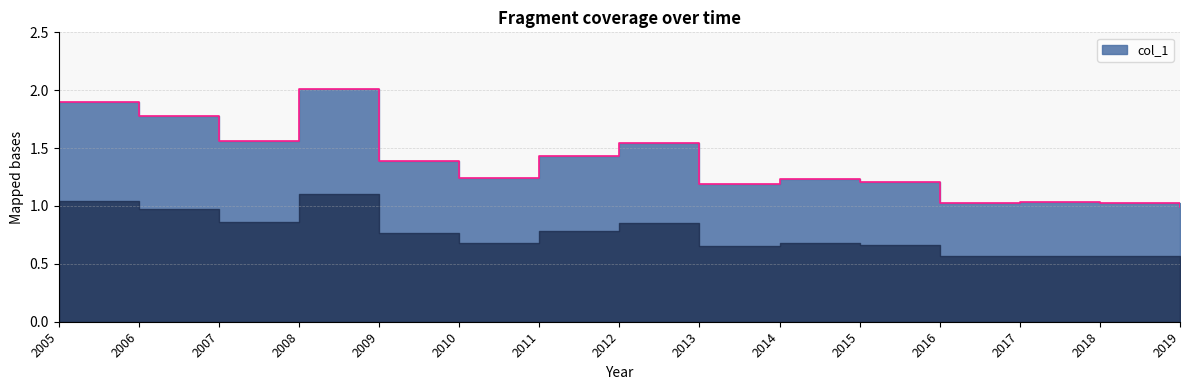

List the labels in order of value, smallest first.

2019, 2016, 2018, 2017, 2013, 2015, 2014, 2010, 2009, 2011, 2012, 2007, 2006, 2005, 2008